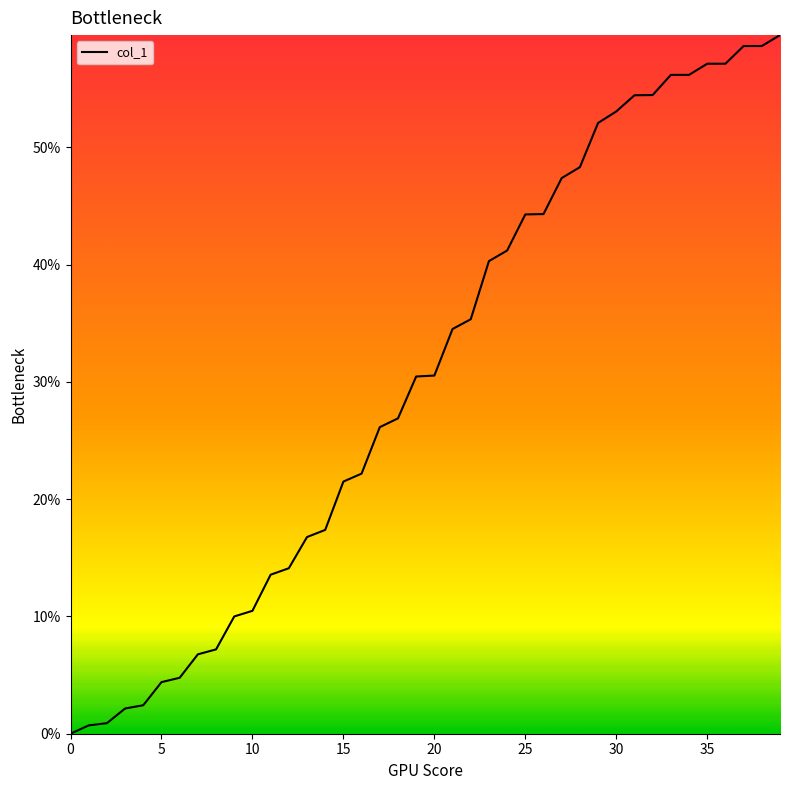

What is the maximum value shown in the chart?

59.6